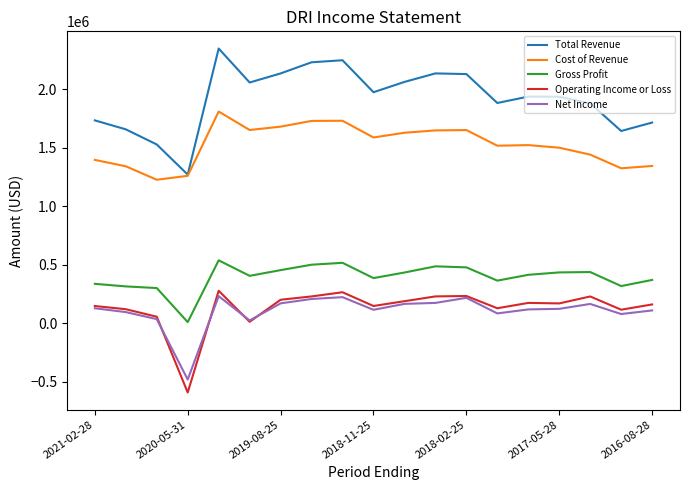

Which series has the largest total across all categories?

Total Revenue